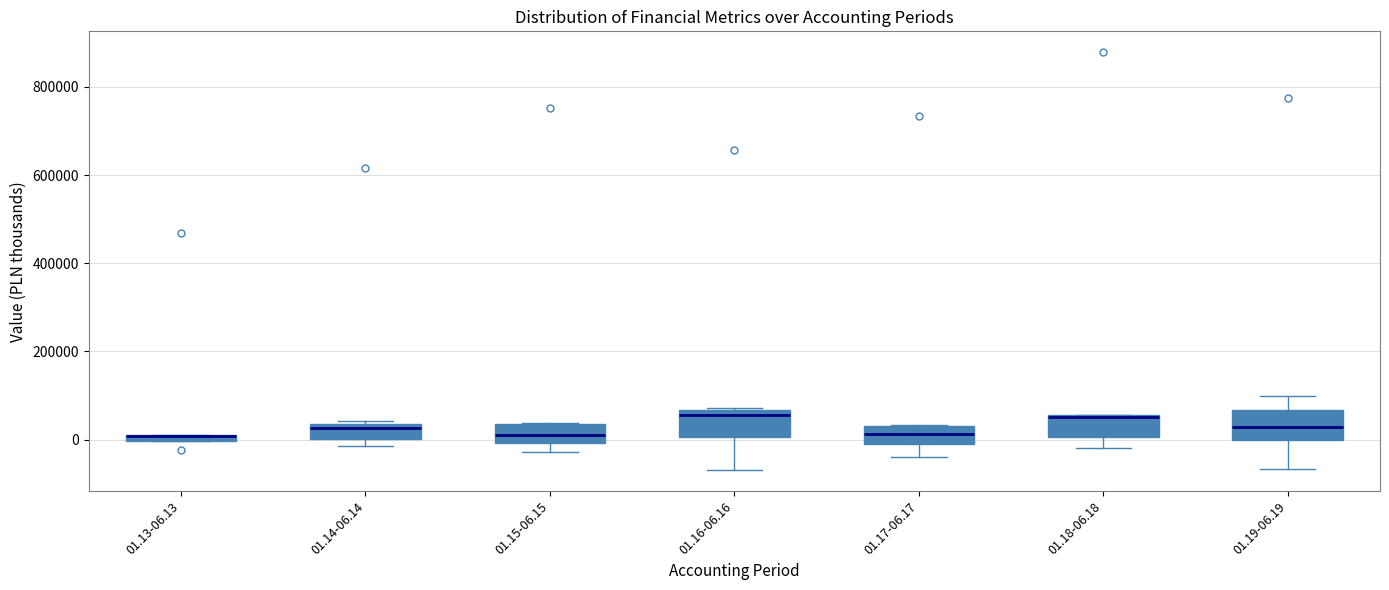

Where is the lower edge of the box for 01.14-06.14 on the y-axis? The values are not printed on the chart, so give them approximately, as read against the axis.

0